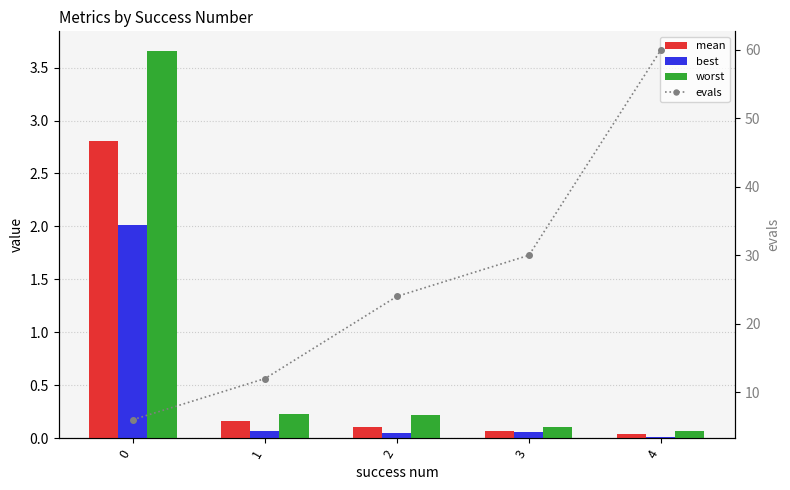

Reading left to right, extract all data points from this chart.

mean: 0=2.8	1=0.2	2=0.1	3=0.1	4=0.0
best: 0=2.0	1=0.1	2=0.1	3=0.1	4=0.0
worst: 0=3.7	1=0.2	2=0.2	3=0.1	4=0.1
evals: 0=6.0	1=12.0	2=24.0	3=30.0	4=60.0